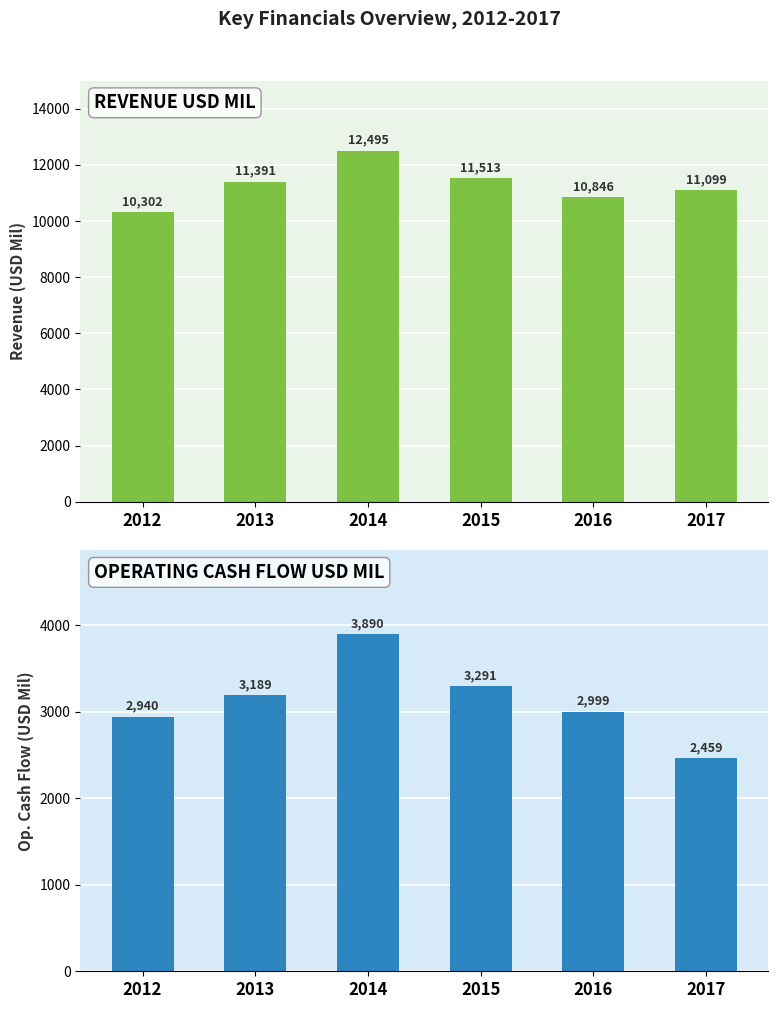

At which category does the chart reach its minimum across all series?

2017